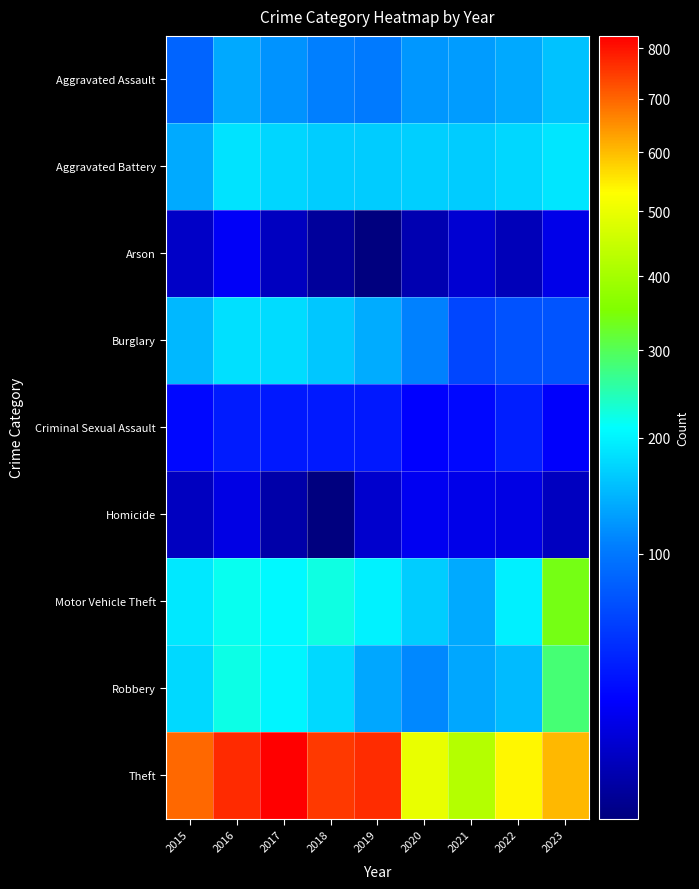

Reading left to right, what are all the values shown in this chart?

Aggravated Assault: 2015=84	2016=137	2017=121	2018=107	2019=102	2020=123	2021=127	2022=137	2023=157
Aggravated Battery: 2015=138	2016=186	2017=173	2018=167	2019=165	2020=168	2021=165	2022=175	2023=189
Arson: 2015=12	2016=23	2017=11	2018=7	2019=6	2020=9	2021=14	2022=10	2023=19
Burglary: 2015=149	2016=183	2017=179	2018=161	2019=139	2020=108	2021=62	2022=70	2023=71
Criminal Sexual Assault: 2015=28	2016=37	2017=35	2018=36	2019=35	2020=25	2021=28	2022=38	2023=24
Homicide: 2015=11	2016=18	2017=8	2018=6	2019=13	2020=21	2021=19	2022=18	2023=11
Motor Vehicle Theft: 2015=190	2016=219	2017=206	2018=225	2019=199	2020=167	2021=138	2022=197	2023=340
Robbery: 2015=176	2016=224	2017=203	2018=176	2019=135	2020=113	2021=135	2022=151	2023=283
Theft: 2015=696	2016=771	2017=826	2018=752	2019=767	2020=499	2021=421	2022=538	2023=604